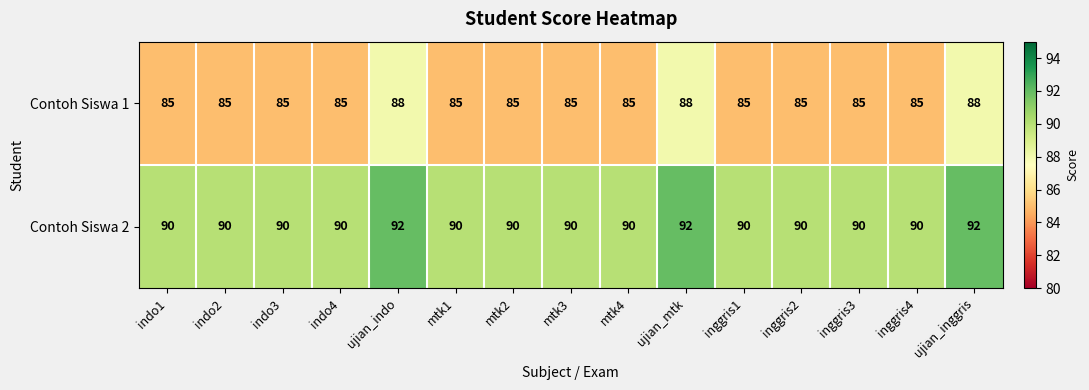

Rank the series by their maximum value, from highest to lowest.

Contoh Siswa 2, Contoh Siswa 1